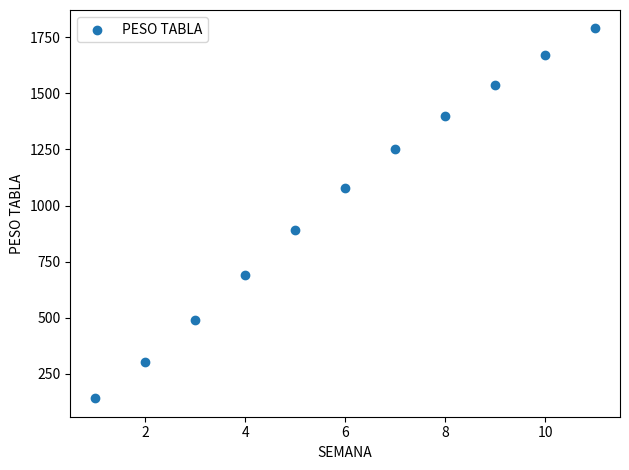

What Y value in the scatter plot is closest to 965?

890